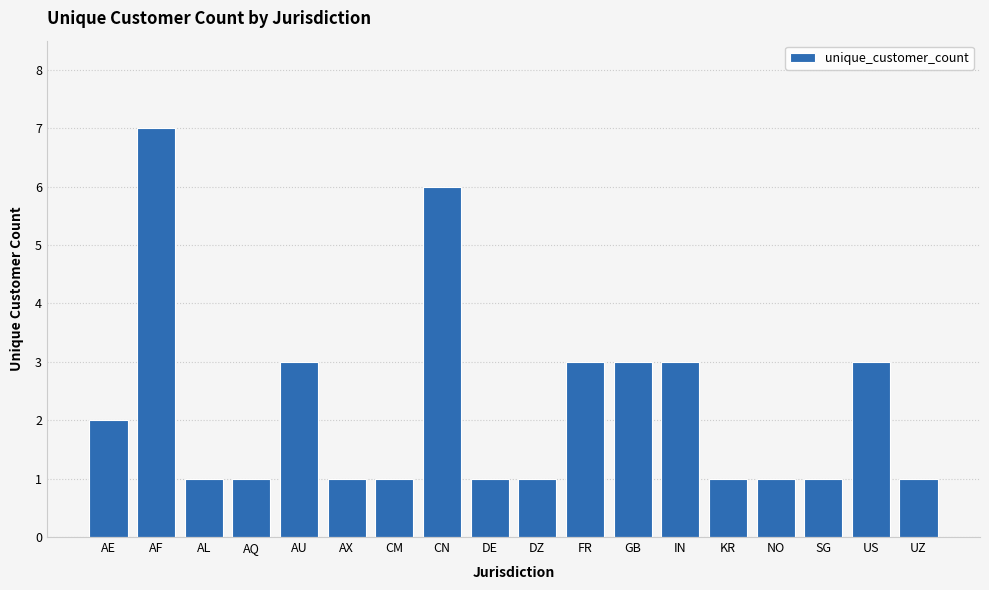

What is the approximate value at FR?

3